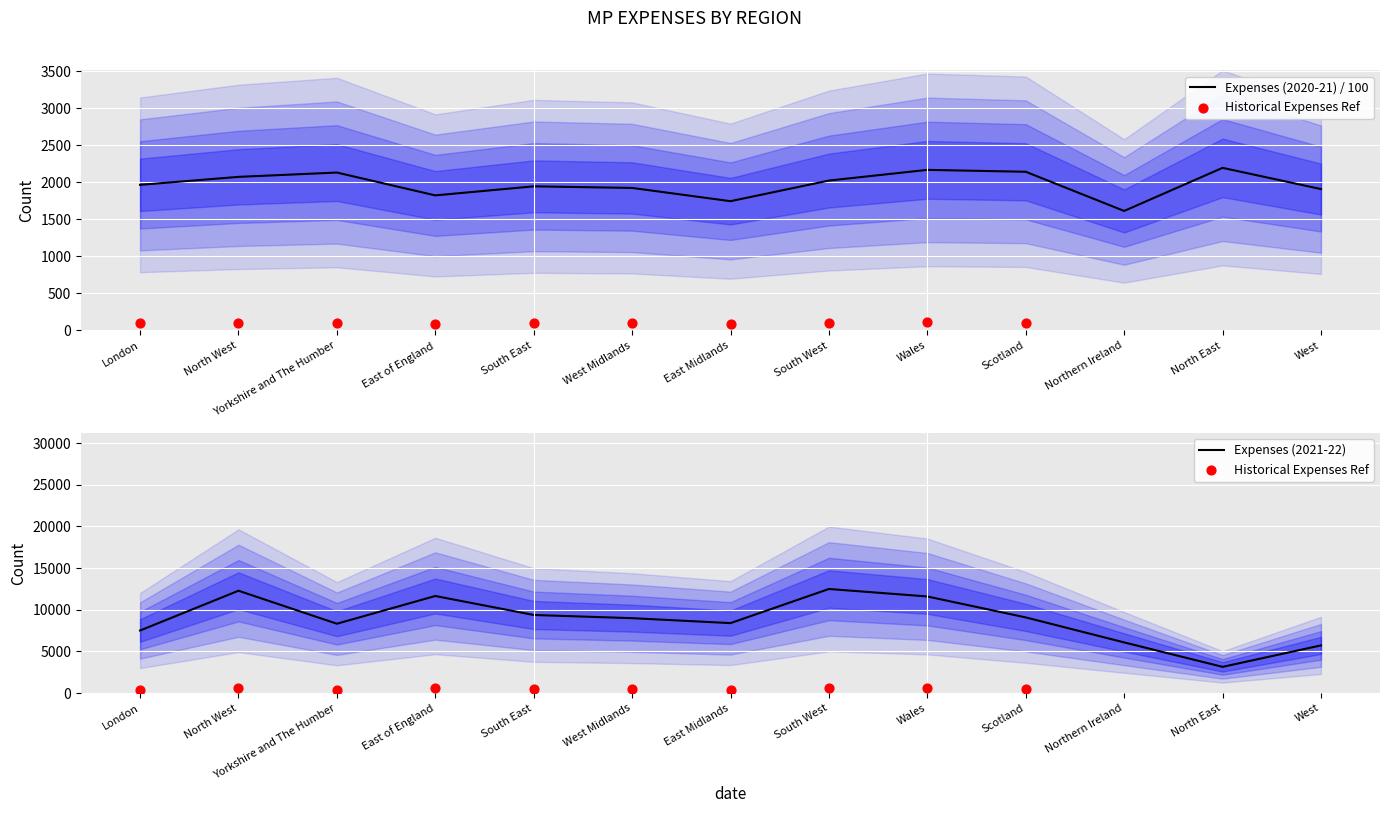

What is the lowest value of the Expenses (2020-21) / 100 series?

1614.9